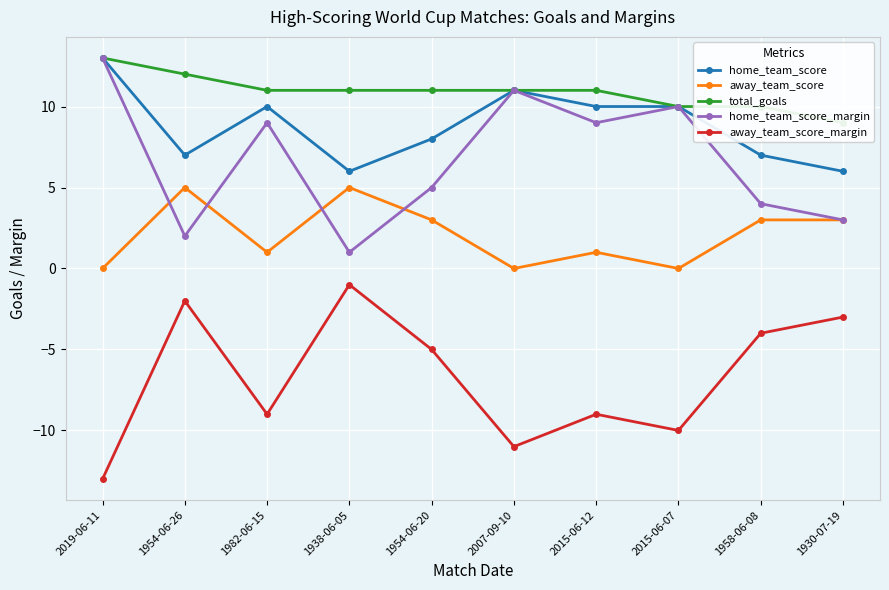

How many lines are shown in the chart?

5